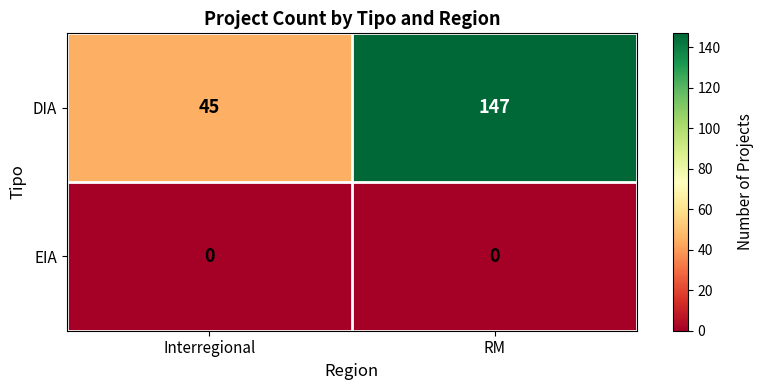

Which series has the widest spread of values?

DIA